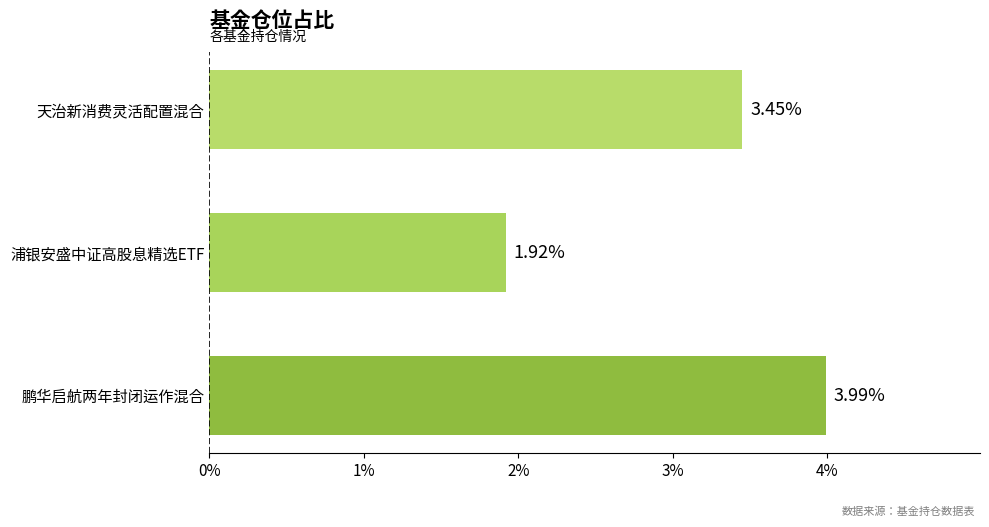

What is the ratio of the value at 天治新消费灵活配置混合 to the value at 浦银安盛中证高股息精选ETF?

1.8